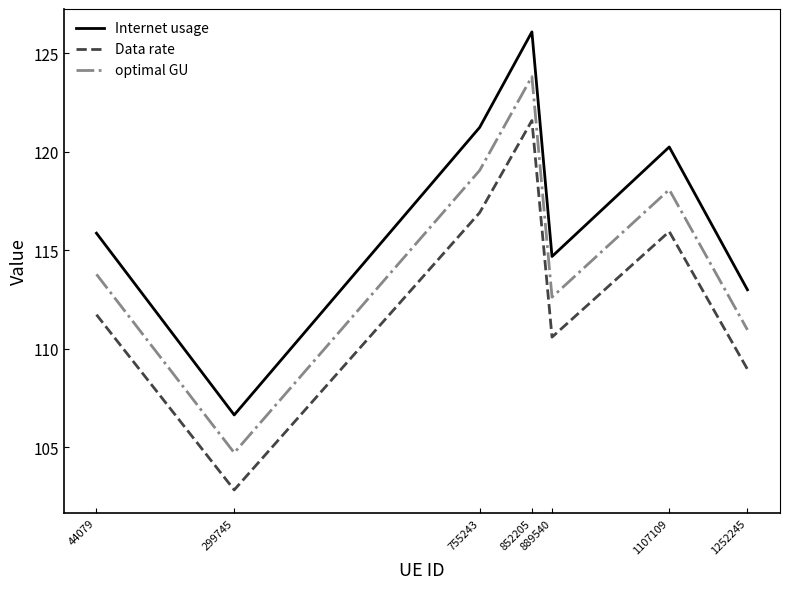

True or false: optimal GU and Data rate cross at least once.

False